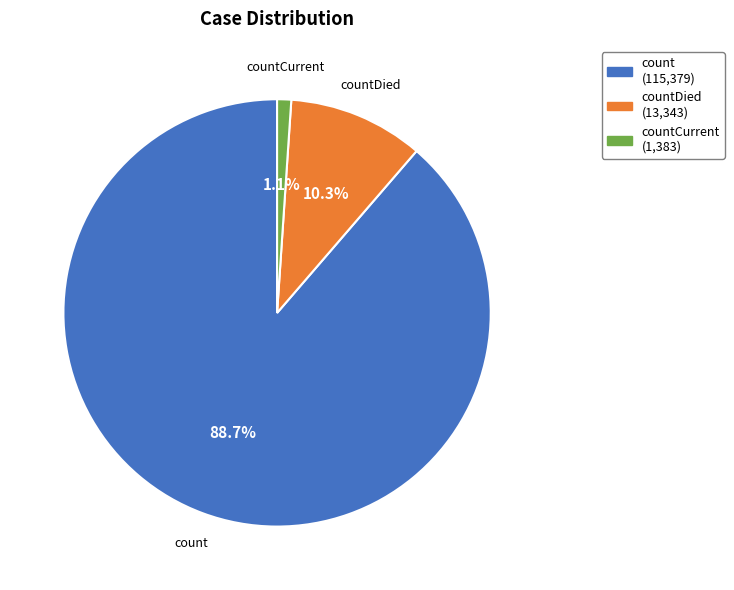

Which has a higher value, countCurrent or count?

count